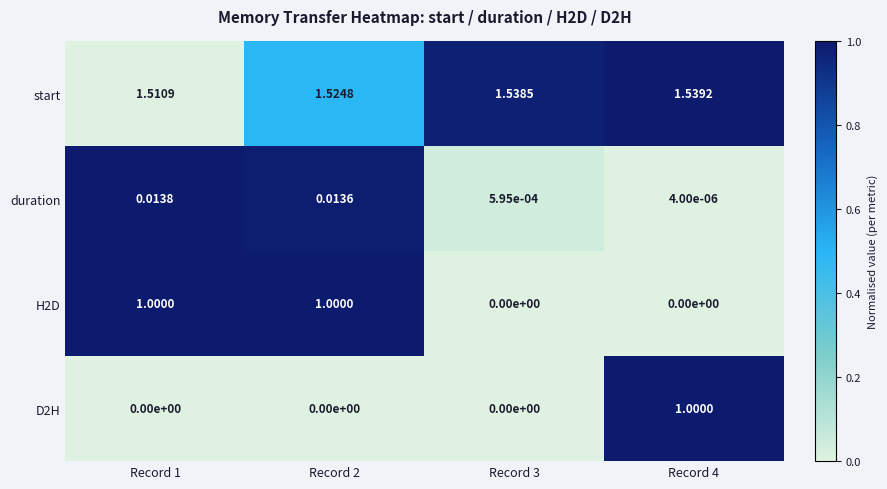

What is the total value across all series at Record 4?

2.5